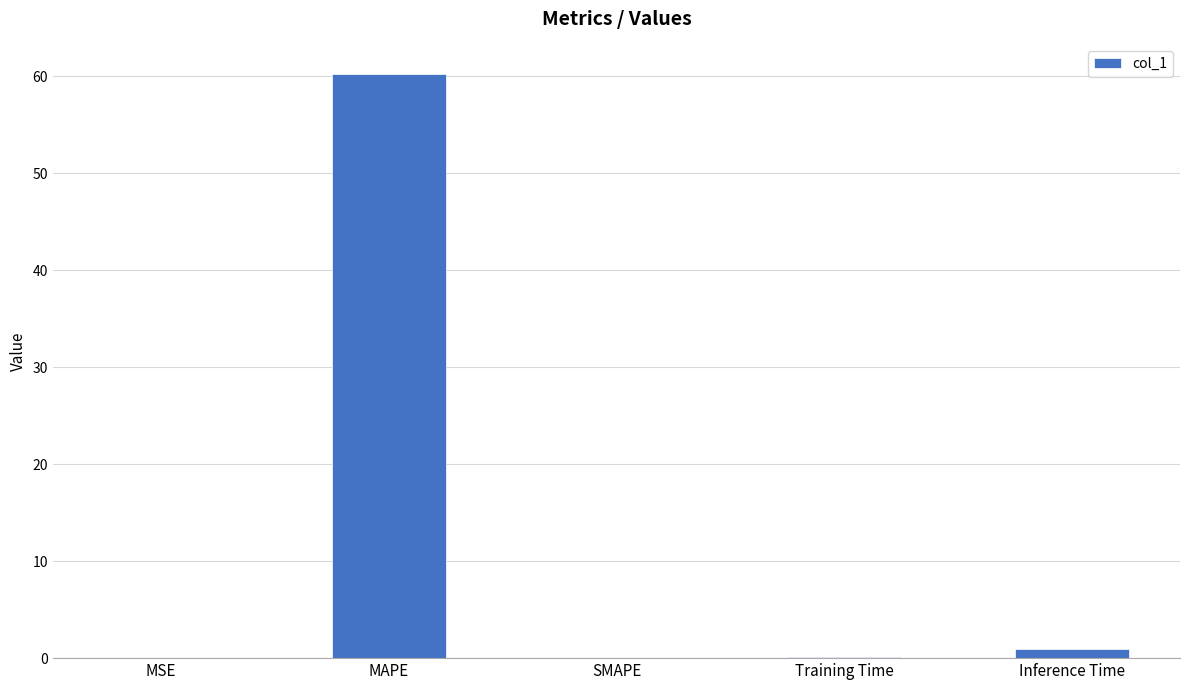

At which label is the value closest to 30?

Inference Time